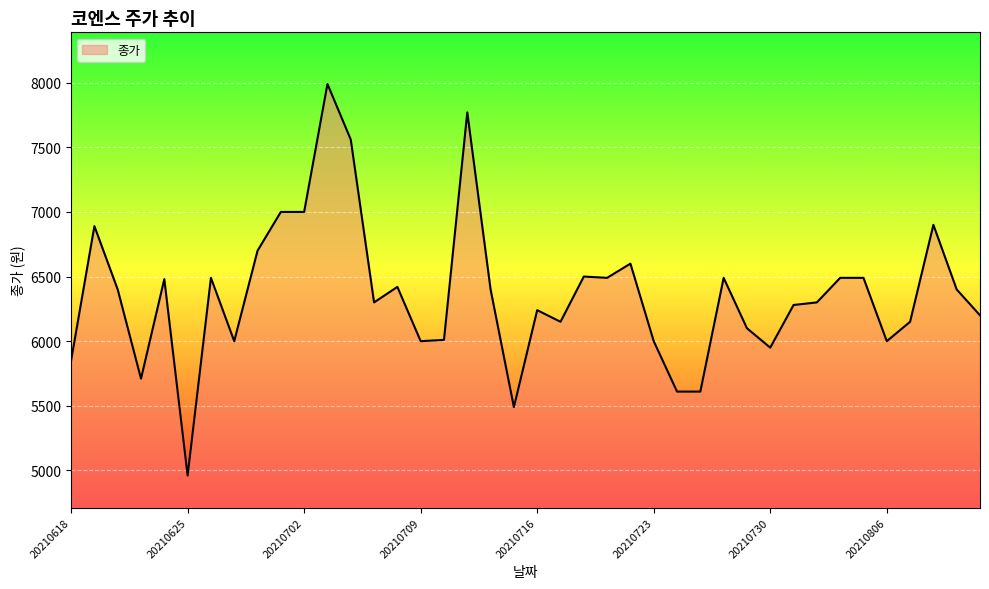

What is the difference between the maximum and second lowest values?

2500